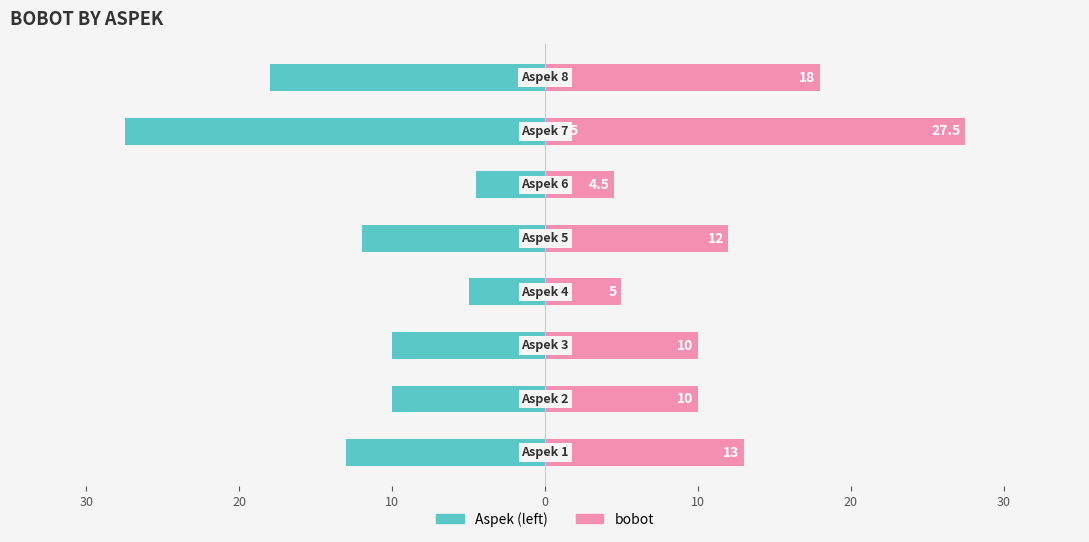

Does the chart contain stacked bars?

No